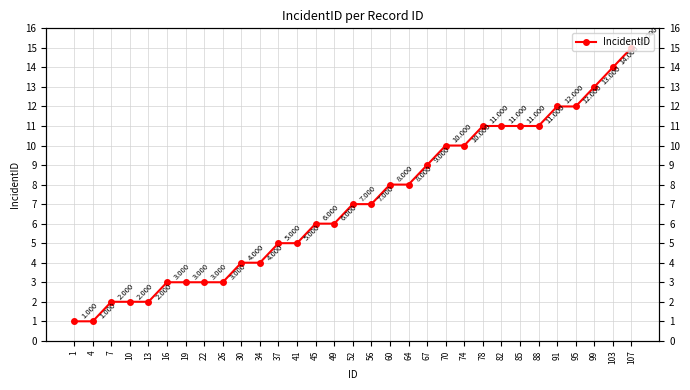

How many values are below 7?

15